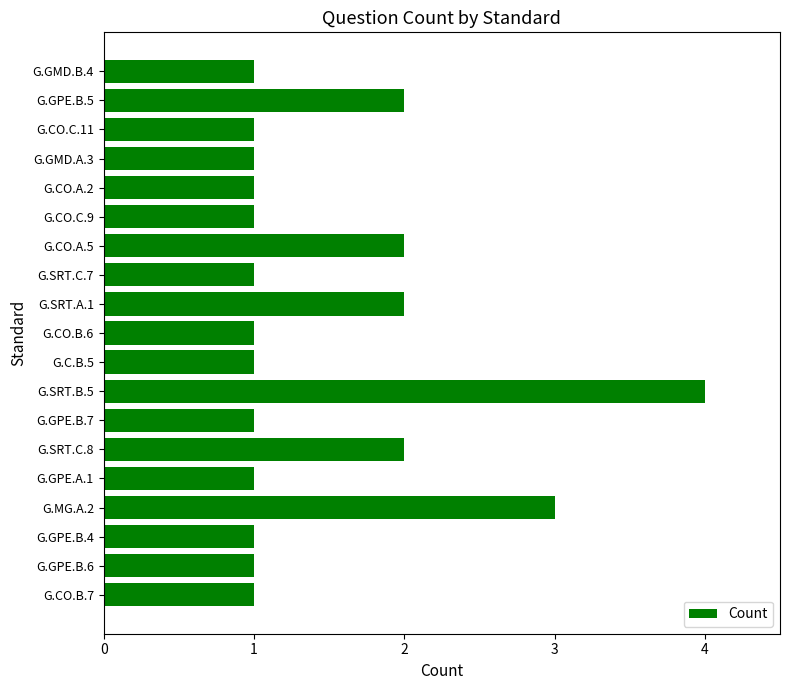

Reading bottom to top, what are all the values shown in this chart?

G.CO.B.7=1	G.GPE.B.6=1	G.GPE.B.4=1	G.MG.A.2=3	G.GPE.A.1=1	G.SRT.C.8=2	G.GPE.B.7=1	G.SRT.B.5=4	G.C.B.5=1	G.CO.B.6=1	G.SRT.A.1=2	G.SRT.C.7=1	G.CO.A.5=2	G.CO.C.9=1	G.CO.A.2=1	G.GMD.A.3=1	G.CO.C.11=1	G.GPE.B.5=2	G.GMD.B.4=1